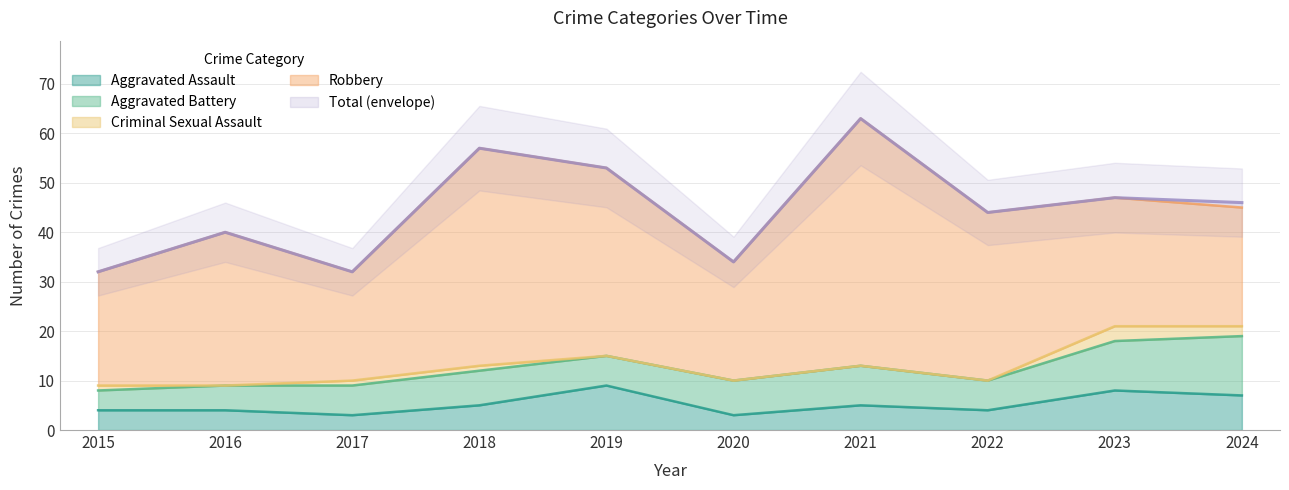

True or false: Aggravated Battery and Aggravated Assault cross at least once.

True